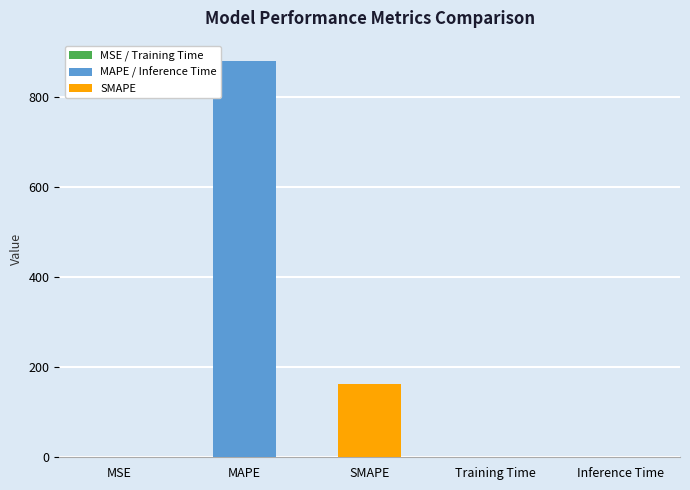

Where is the data nearest to the value 440?

SMAPE